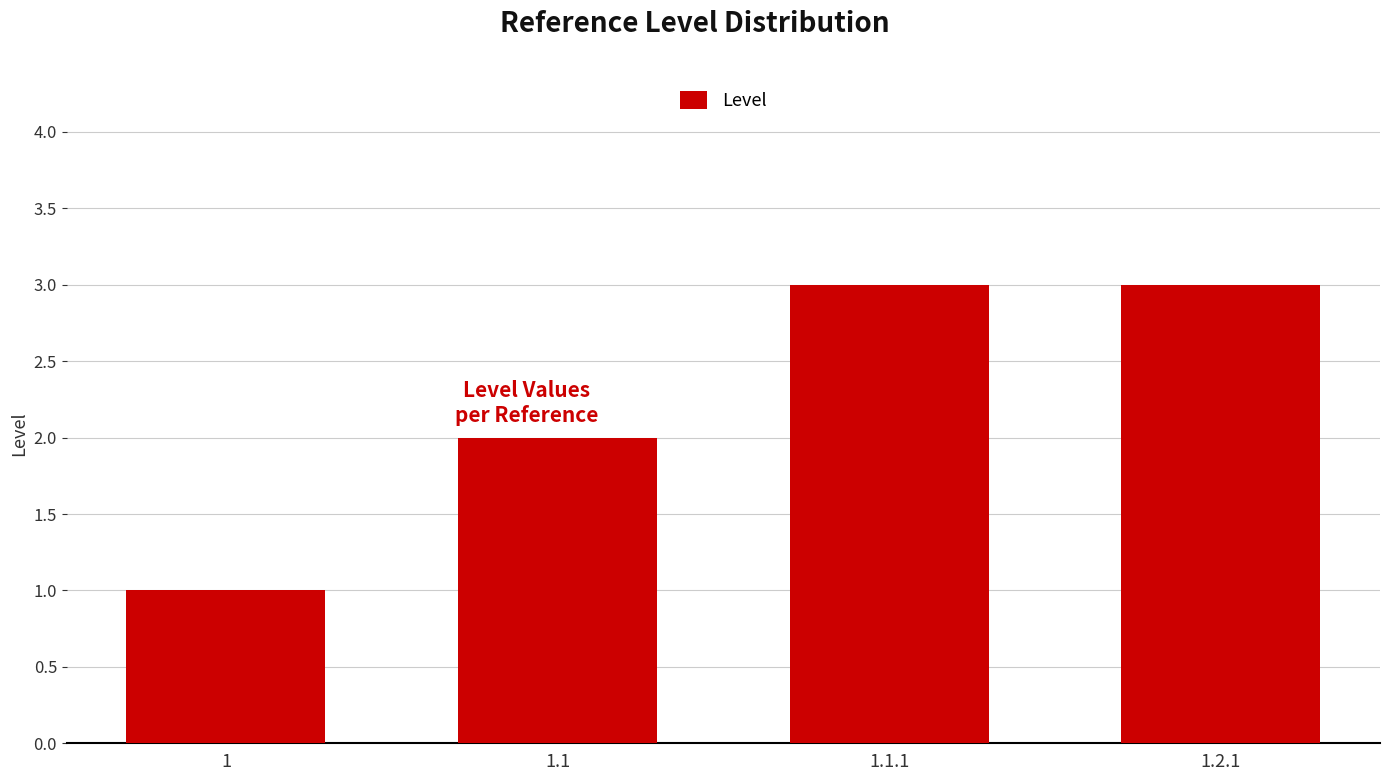

Reading left to right, list all the values displayed in this chart.

1=1	1.1=2	1.1.1=3	1.2.1=3